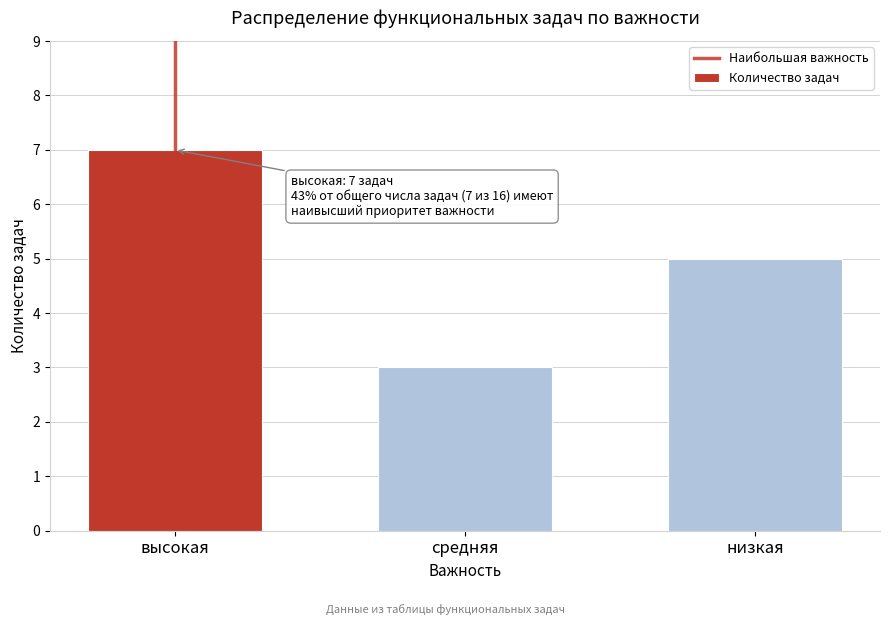

Reading left to right, transcribe all the data shown in this chart.

высокая=7	средняя=3	низкая=5